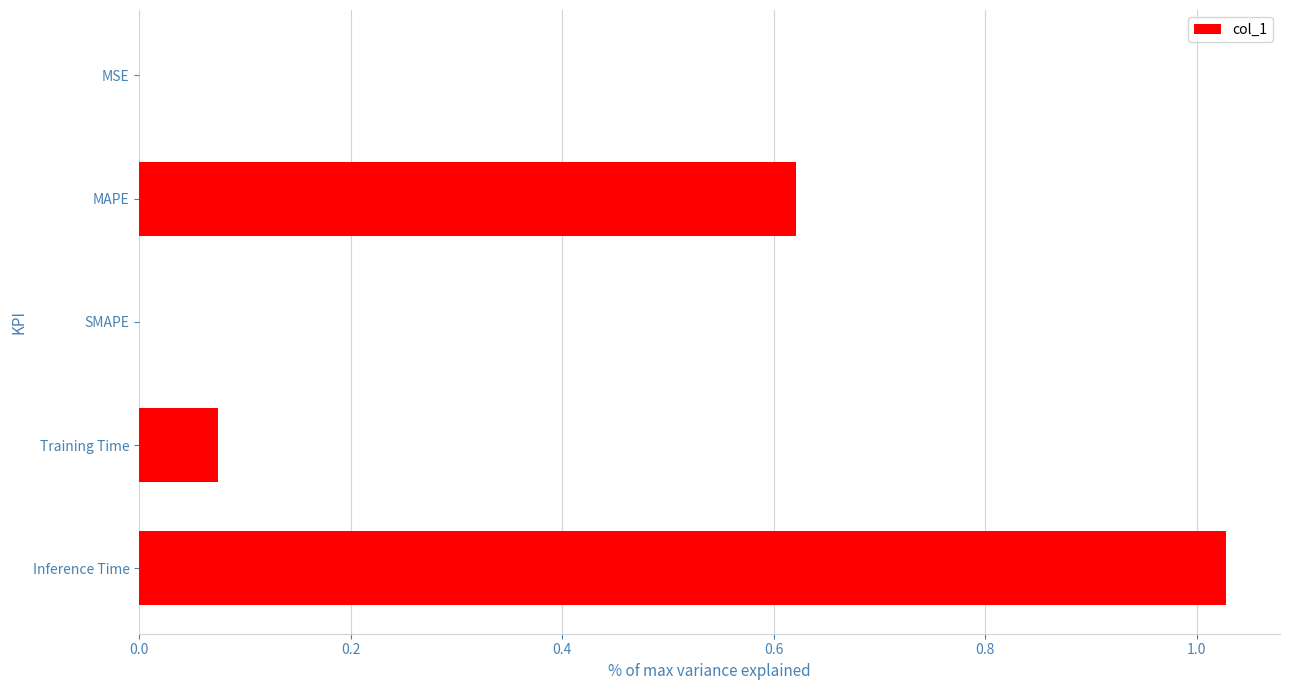

The chart shows a value of 0.3 at MAPE. True or false?

False